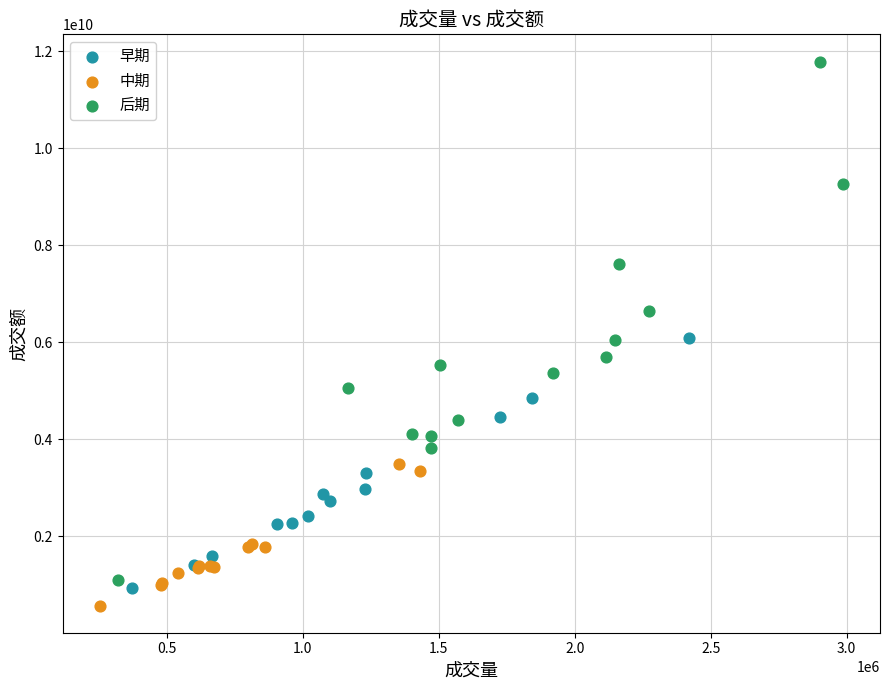

Which series reaches the maximum Y coordinate?

后期